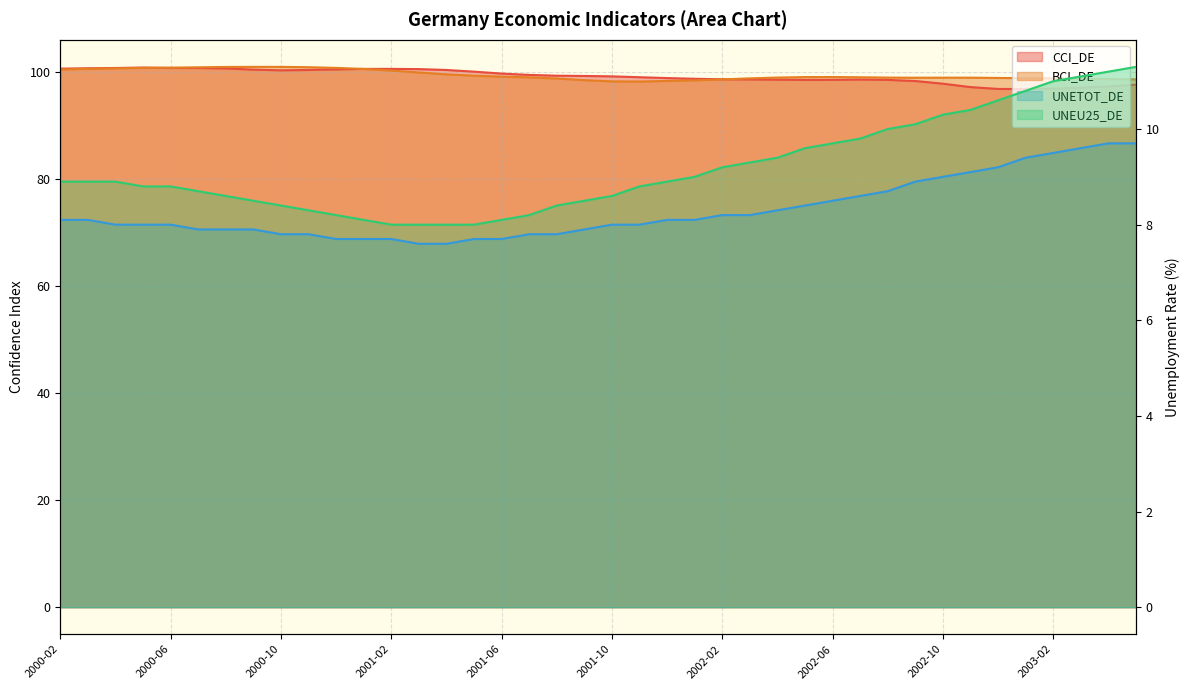

True or false: CCI_DE and UNEU25_DE intersect in this chart.

False